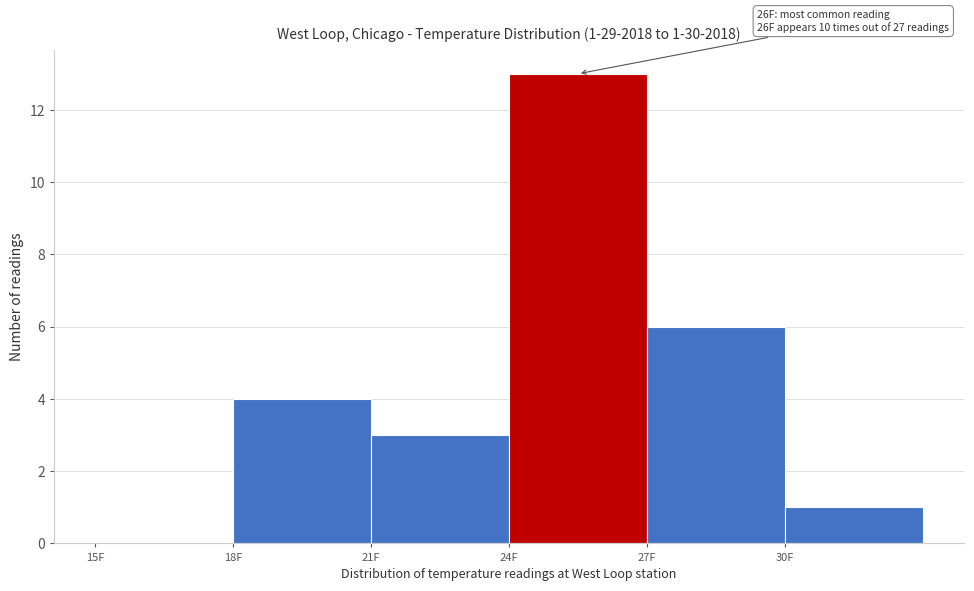

Which range on the x-axis has the tallest bar?

24 to 27